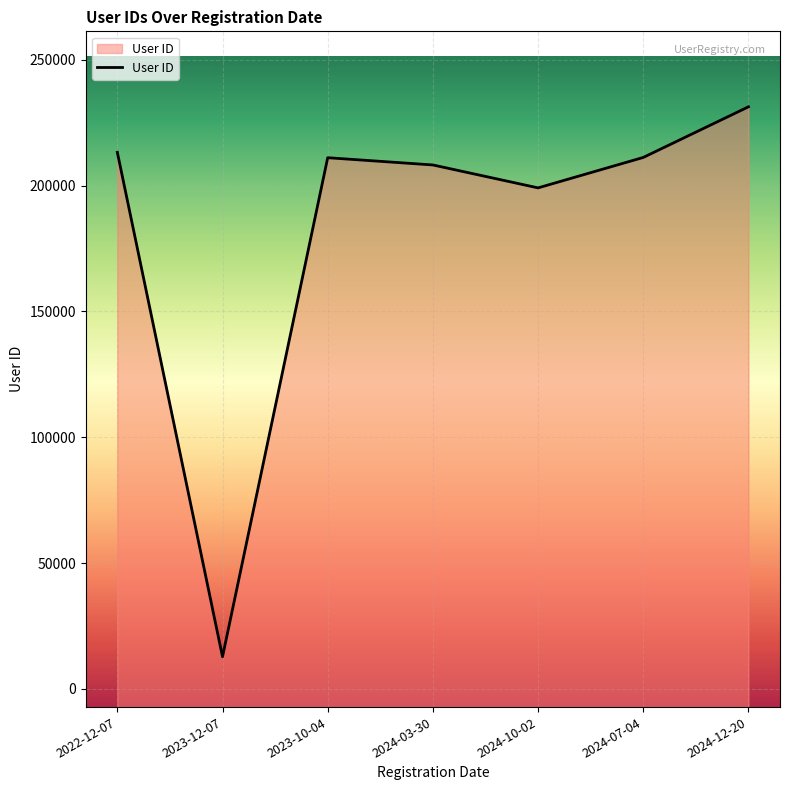

What is the difference between the maximum and minimum values?

218540